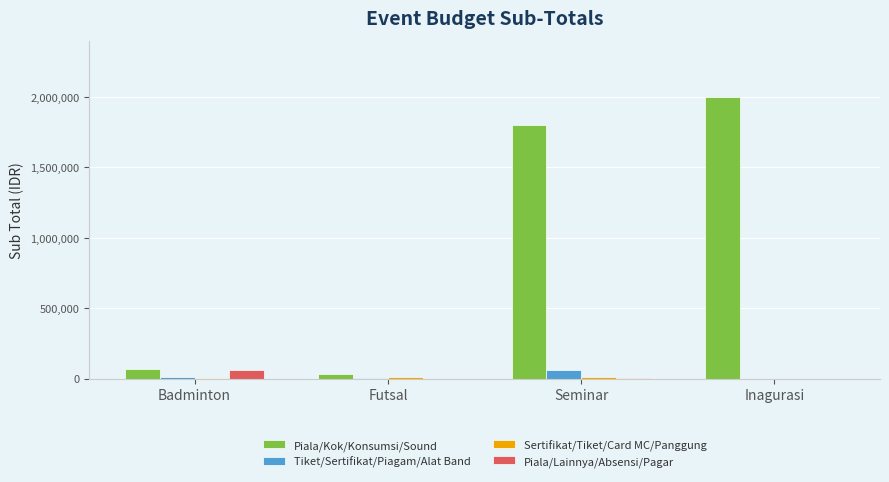

The Tiket/Sertifikat/Piagam/Alat Band series shows 0 at Inagurasi. True or false?

True